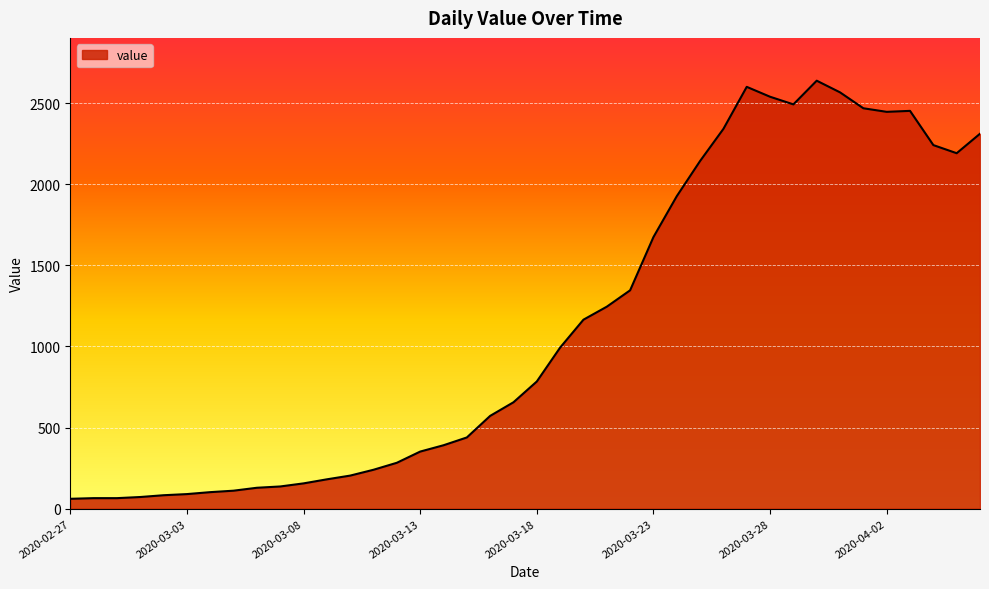

What is the difference between the maximum and minimum values?

2577